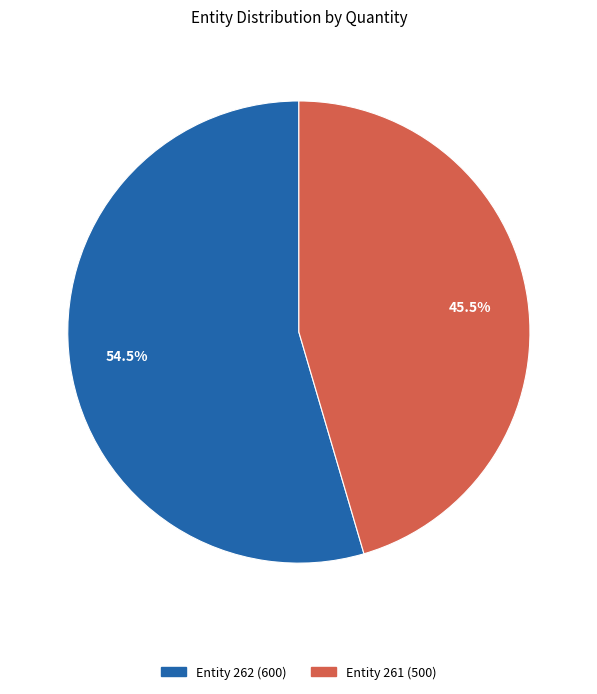

To the nearest percent, what is the difference between the largest and smallest slice percentages?

9%